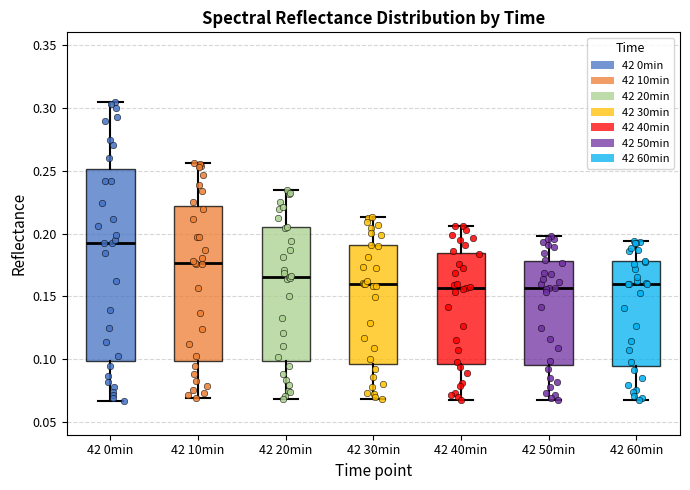

Reading left to right, transcribe this box plot: for each box, give where its median line is, the range the box spans, and where its two whiskers end, as read against the y-axis. The values are not printed on the chart, so give them approximately, as read against the axis.

42 0min: median 0.195, box 0.100 to 0.250, whiskers 0.065 to 0.305
42 10min: median 0.175, box 0.100 to 0.220, whiskers 0.070 to 0.255
42 20min: median 0.165, box 0.100 to 0.205, whiskers 0.070 to 0.235
42 30min: median 0.160, box 0.095 to 0.190, whiskers 0.070 to 0.215
42 40min: median 0.155, box 0.095 to 0.185, whiskers 0.070 to 0.205
42 50min: median 0.155, box 0.095 to 0.180, whiskers 0.070 to 0.200
42 60min: median 0.160, box 0.095 to 0.180, whiskers 0.070 to 0.195